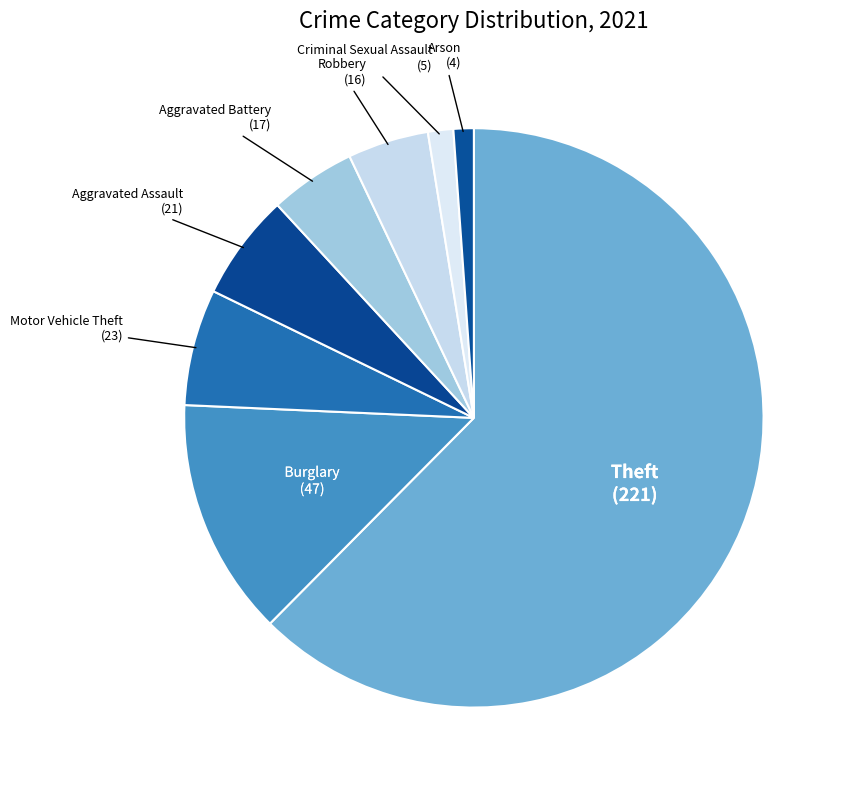

How many slices are in this pie chart?

8